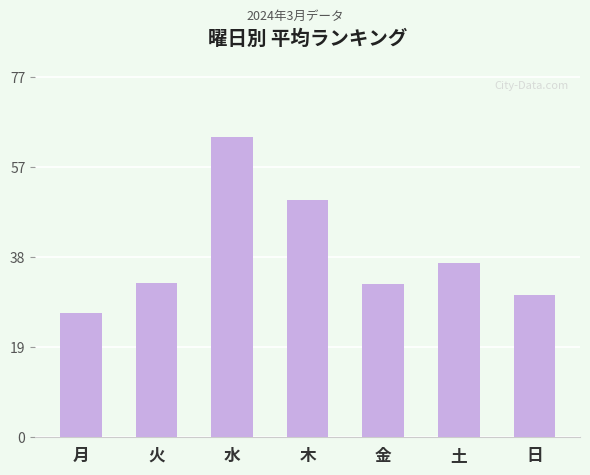

What is the label of the 1st bar from the right?

日